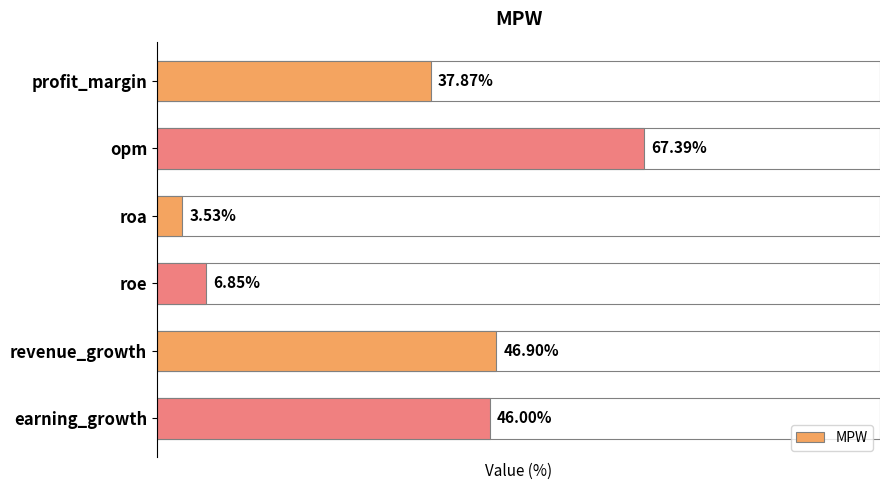

List the labels in order of value, largest first.

opm, revenue_growth, earning_growth, profit_margin, roe, roa